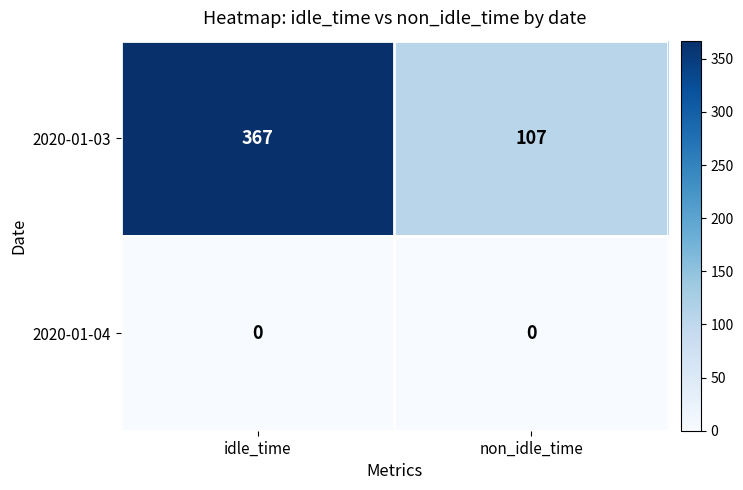

True or false: 2020-01-03 has a value of 37 at non_idle_time.

False